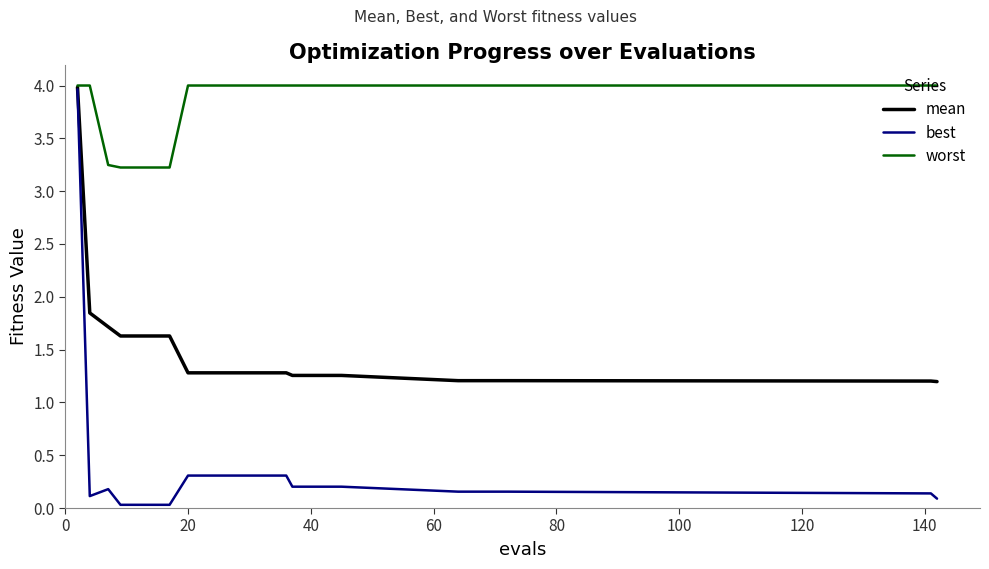

What is the greatest value displayed?

4.0